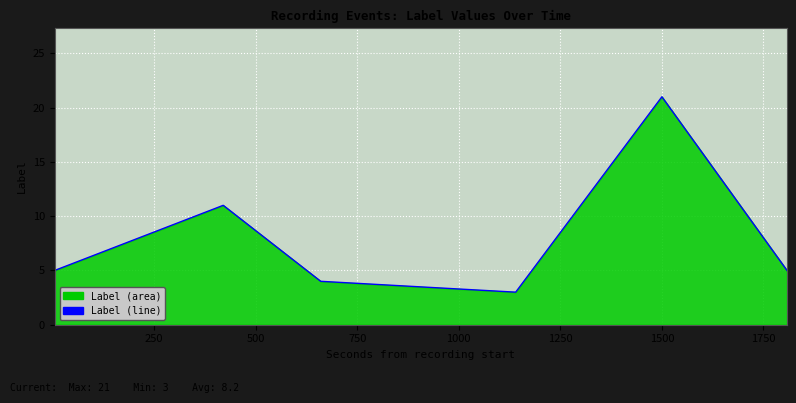

What is the value of the 2nd point from the left?

11